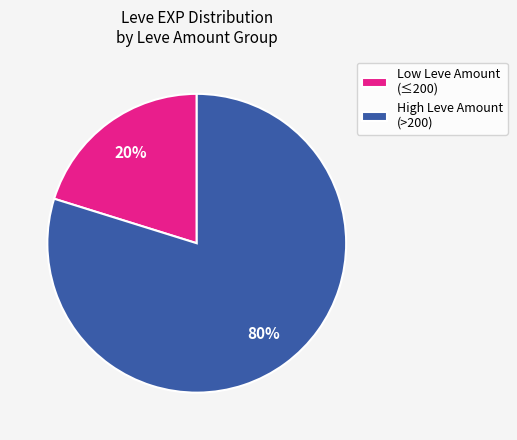

To the nearest percent, what is the average slice percentage?

50%